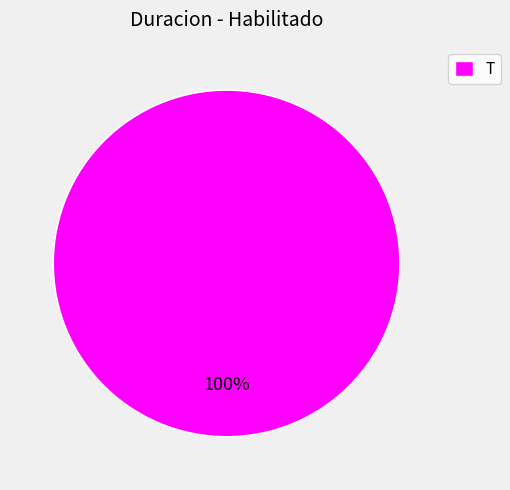

Does T represent more than half of the total?

Yes